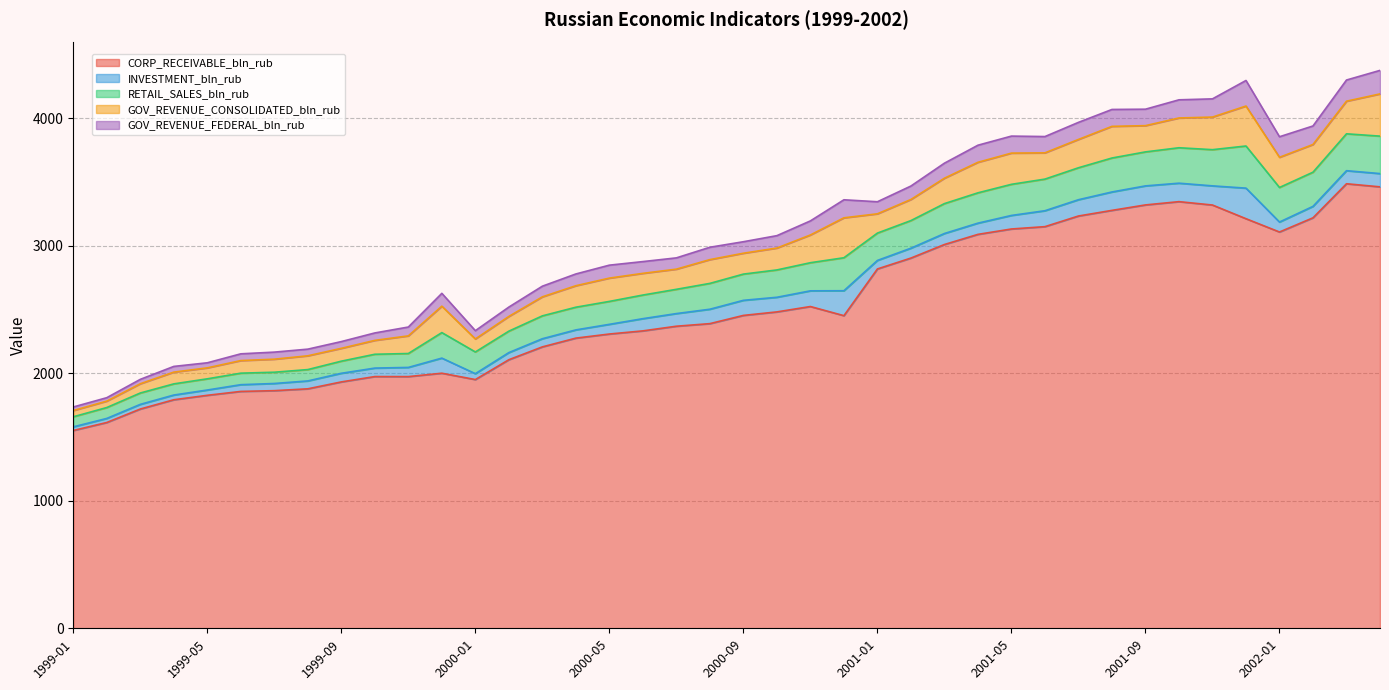

In RETAIL_SALES_bln_rub, how many points are lower than both neighbors (excluding endpoints)?

6